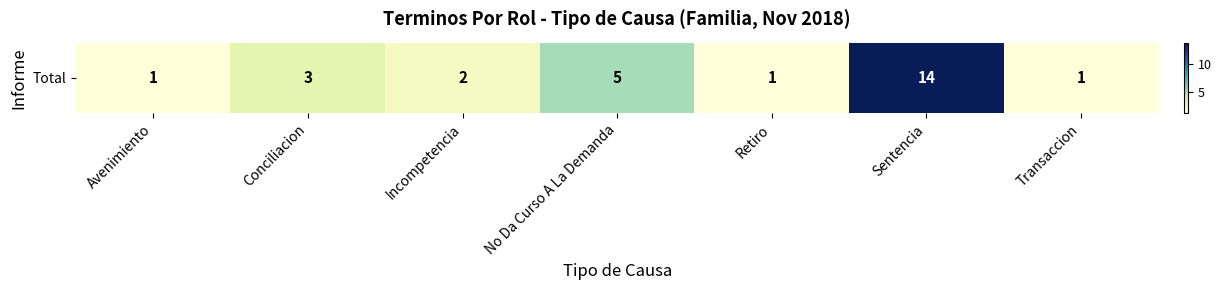

At which label does the data first exceed 2?

Conciliacion